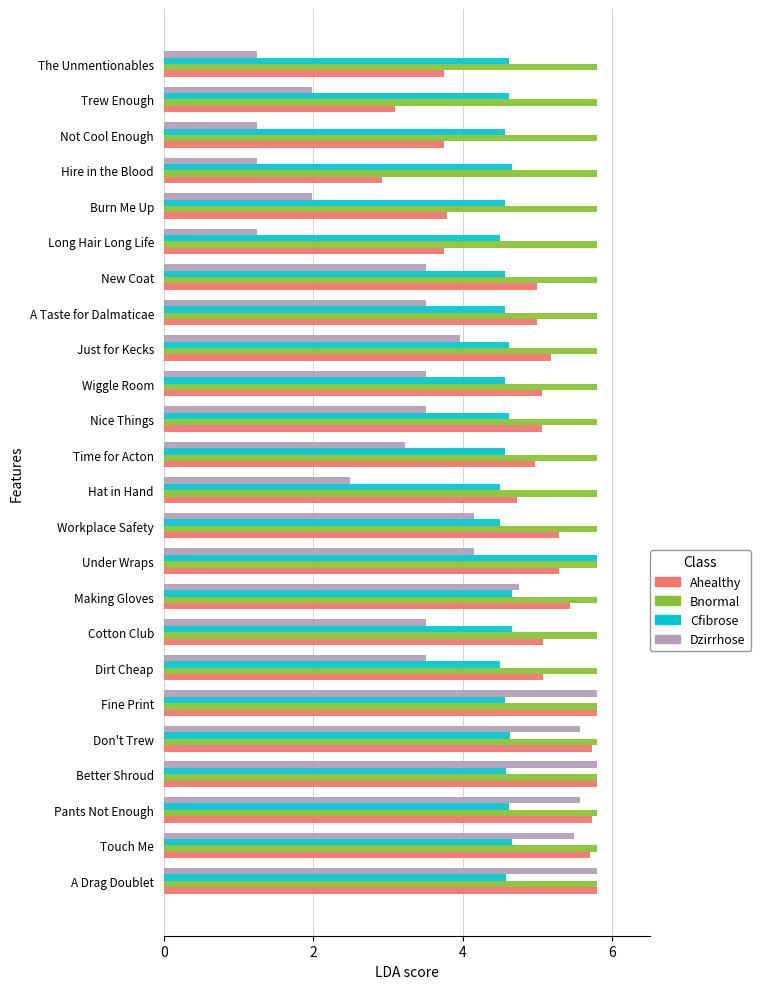

How many data points in Dzirrhose are less than 3?

7